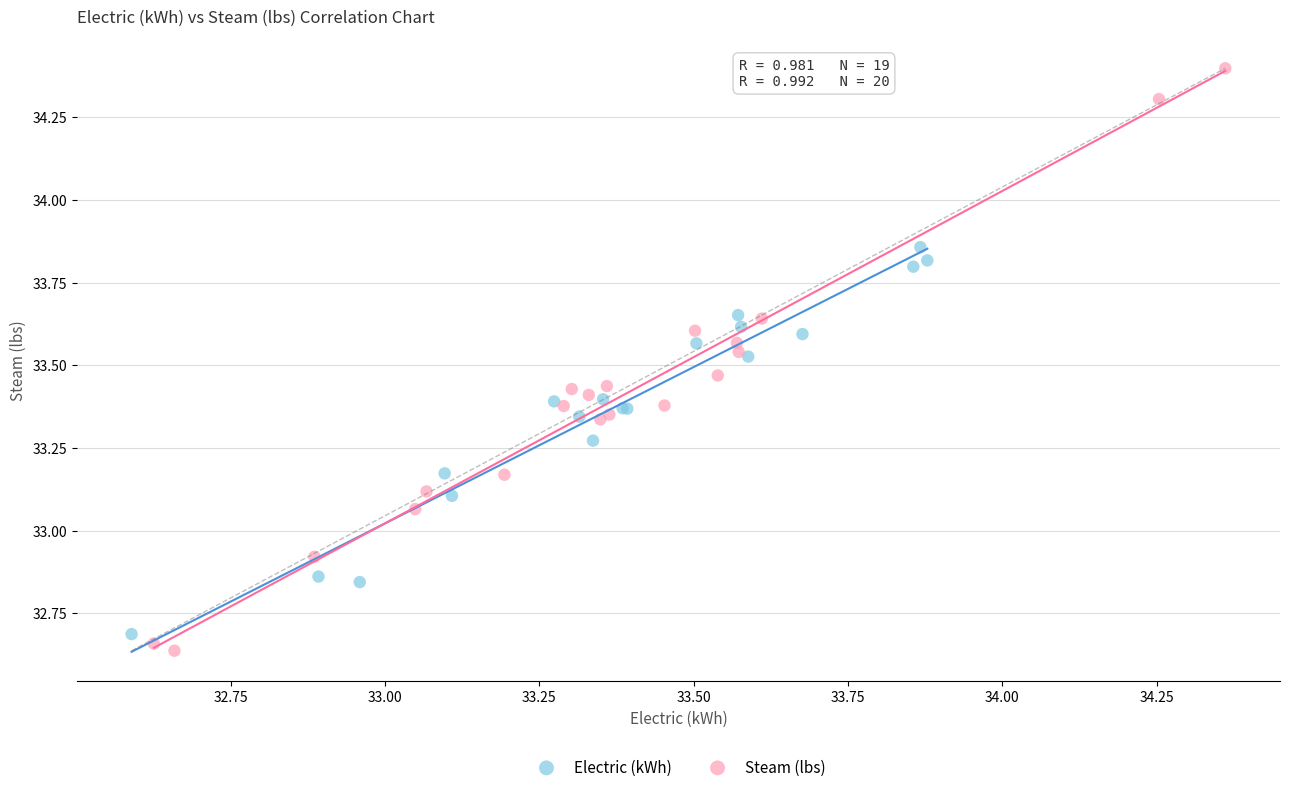

Which series has the widest spread of Y values?

Steam (lbs)